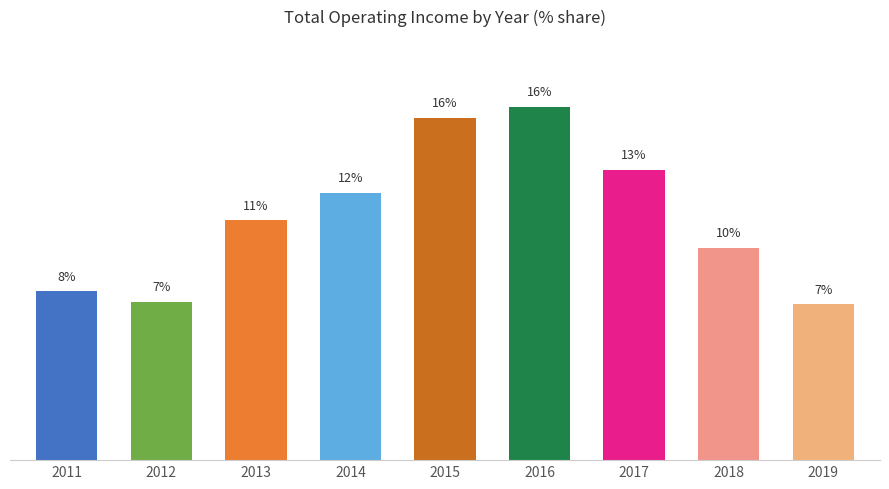

Where is the data nearest to the value 11?

2013